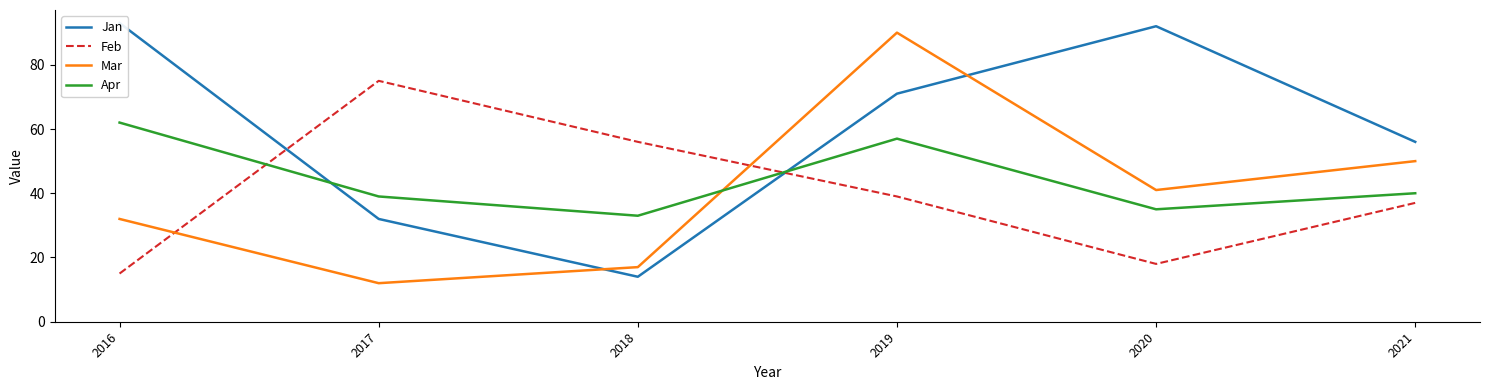

How many data points in Mar are above 41?

2